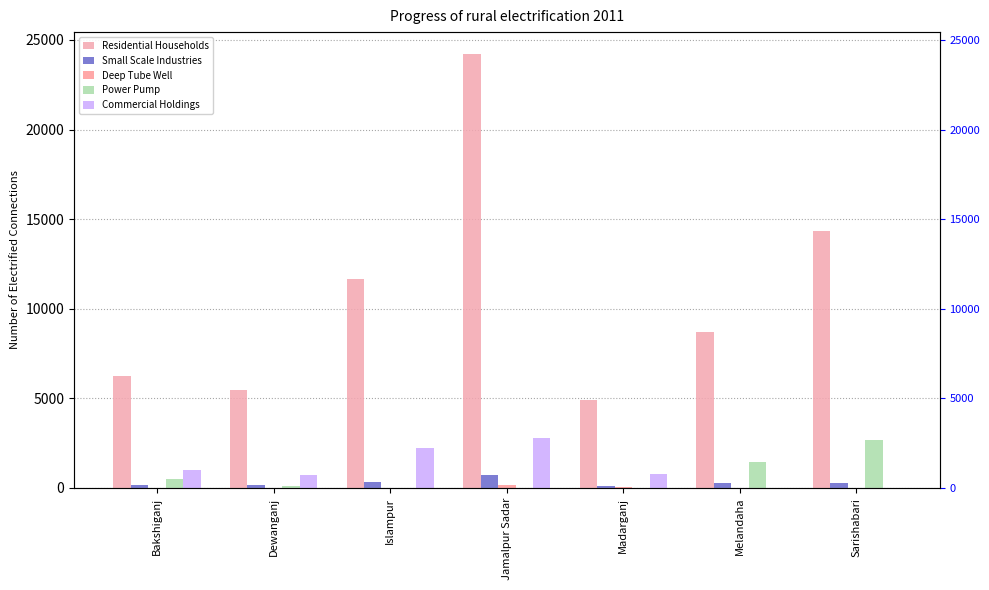

How many groups of bars are there?

7